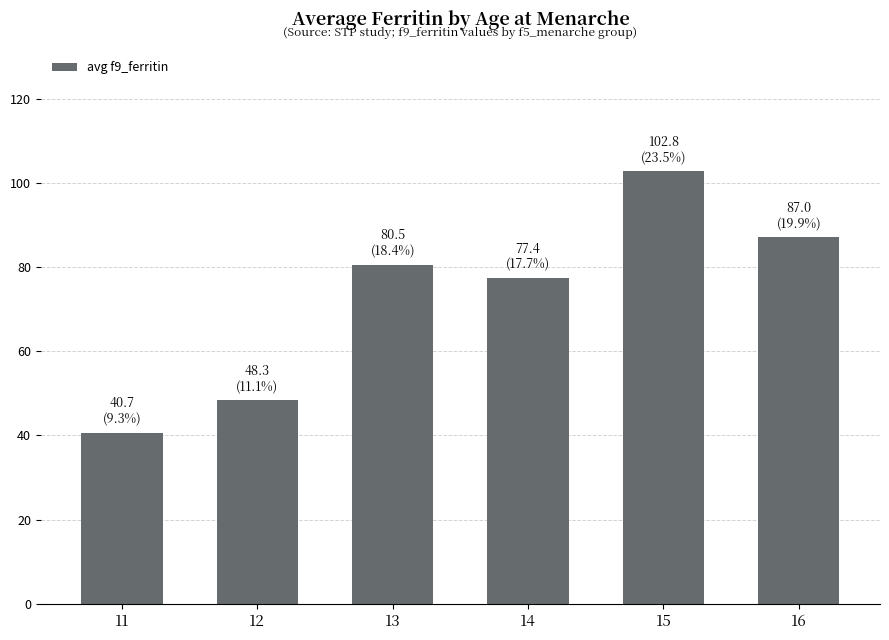

How many data points are above 80?

3